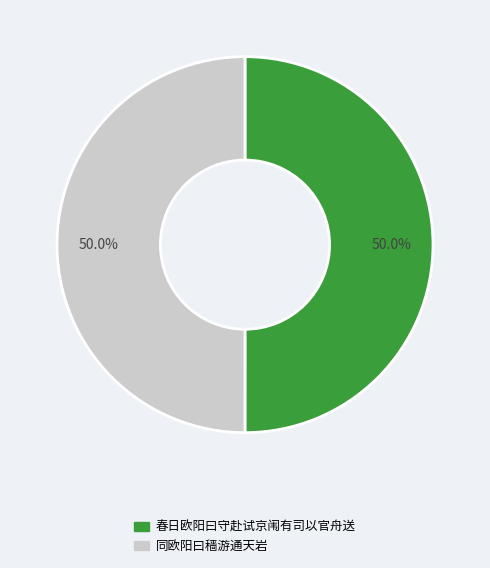

Approximately how many times larger is the value at 同欧阳曰穑游通天岩 compared to 春日欧阳曰守赴试京闱有司以官舟送?

1.0